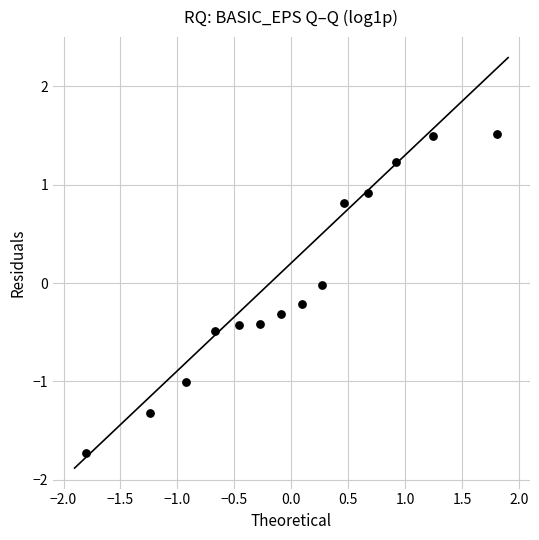

What is the range of X values (max minus min)?

3.6